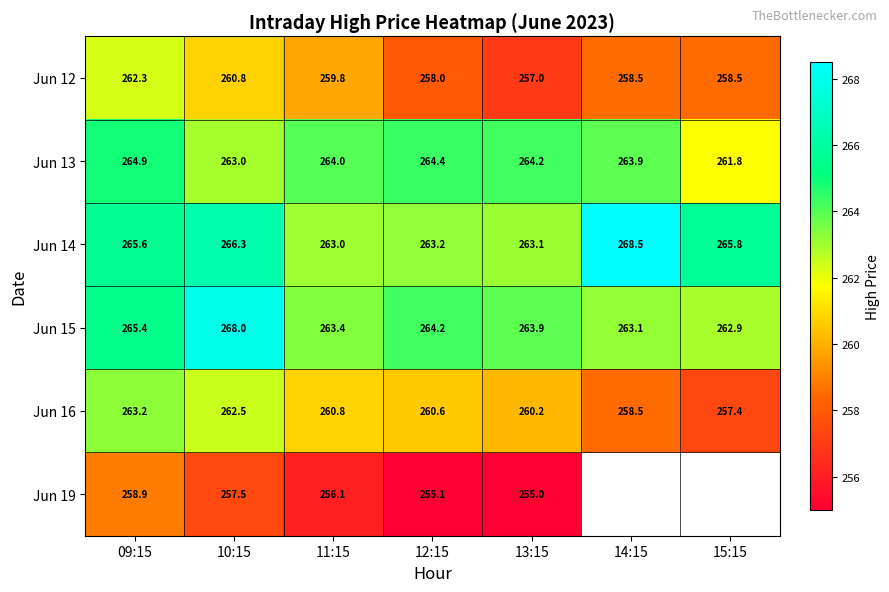

Is the value of Jun 16 at 12:15 greater than the value of Jun 14 at 12:15?

No